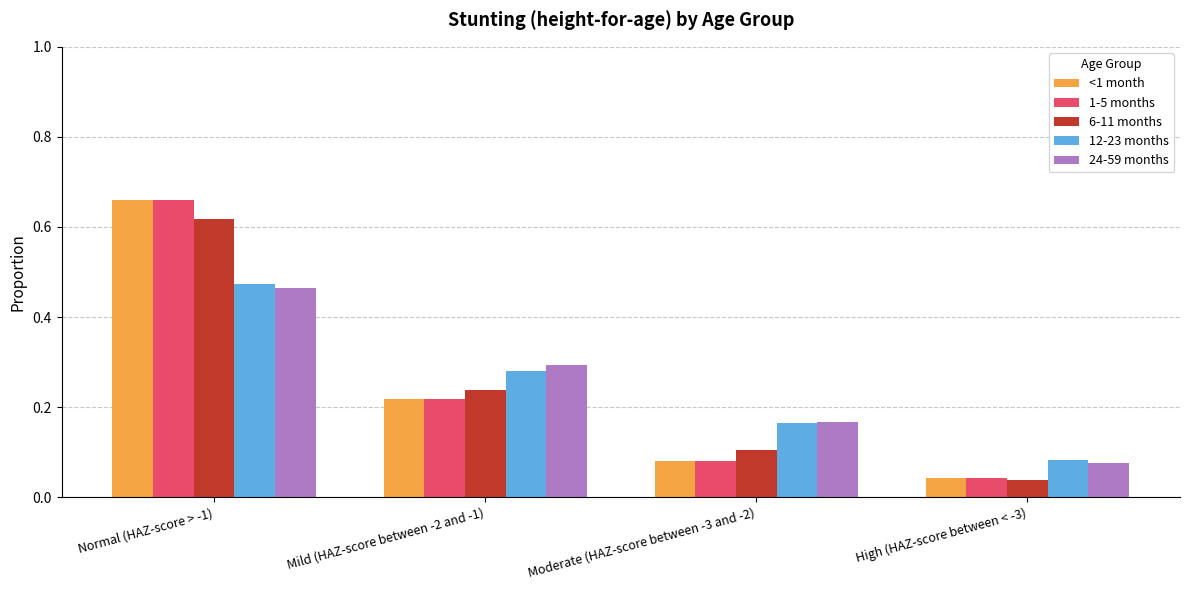

How many categories are shown in the chart?

4